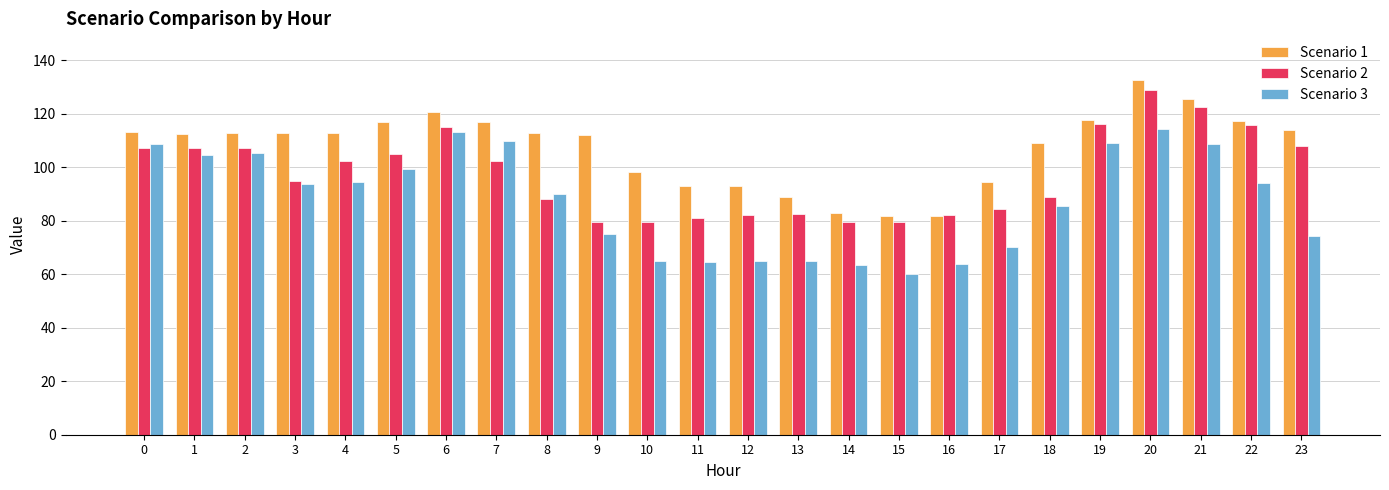

List the series in order of their overall mean, lowest first.

Scenario 3, Scenario 2, Scenario 1